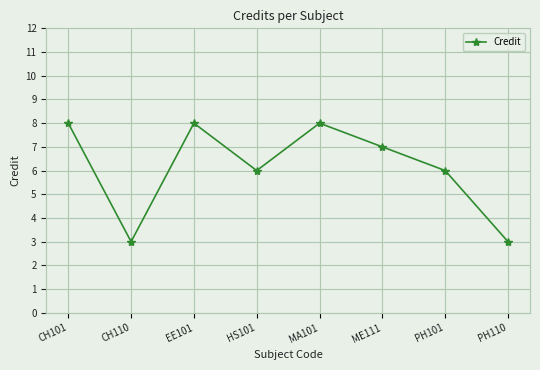

The chart shows a value of 6 at PH101. True or false?

True